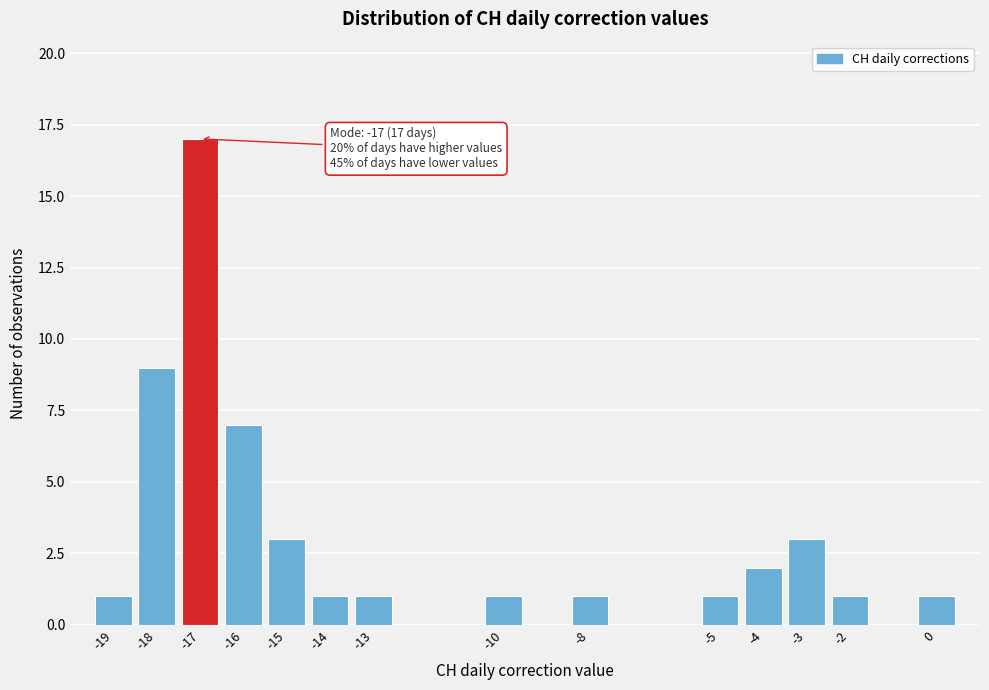

Over which range of the x-axis is the bar tallest?

-17.5 to -16.5